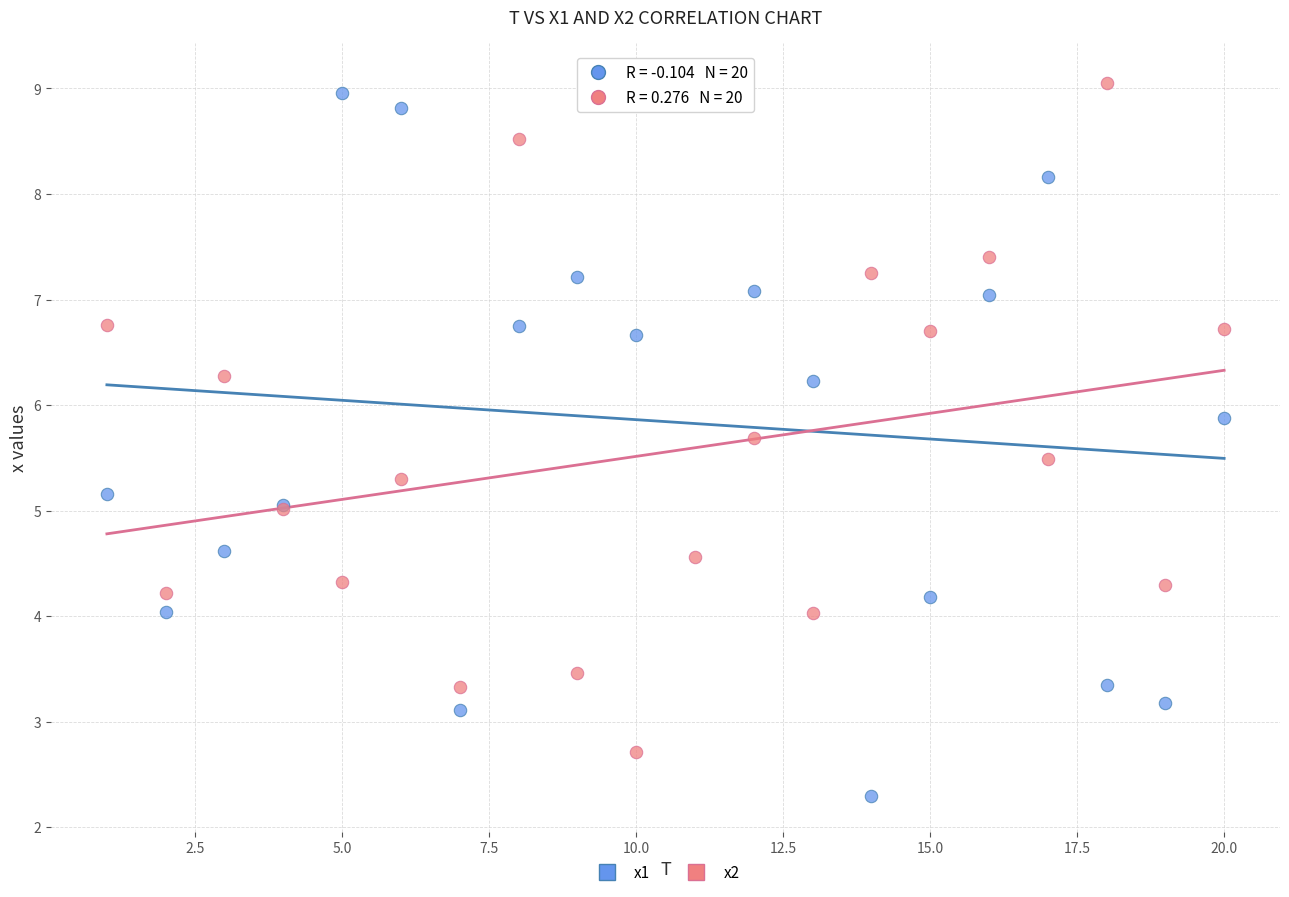

What is the X range (max minus min) for the scatter plot?

19.0